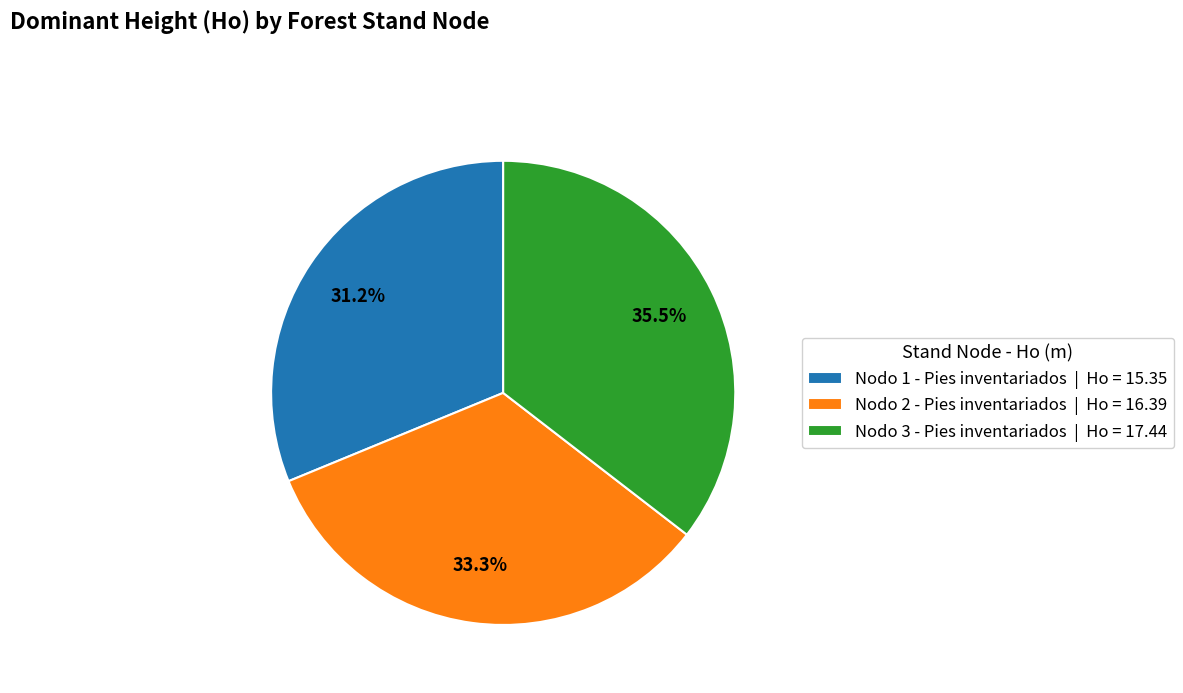

True or false: Nodo 1 - Pies inventariados accounts for 31% of the total.

True